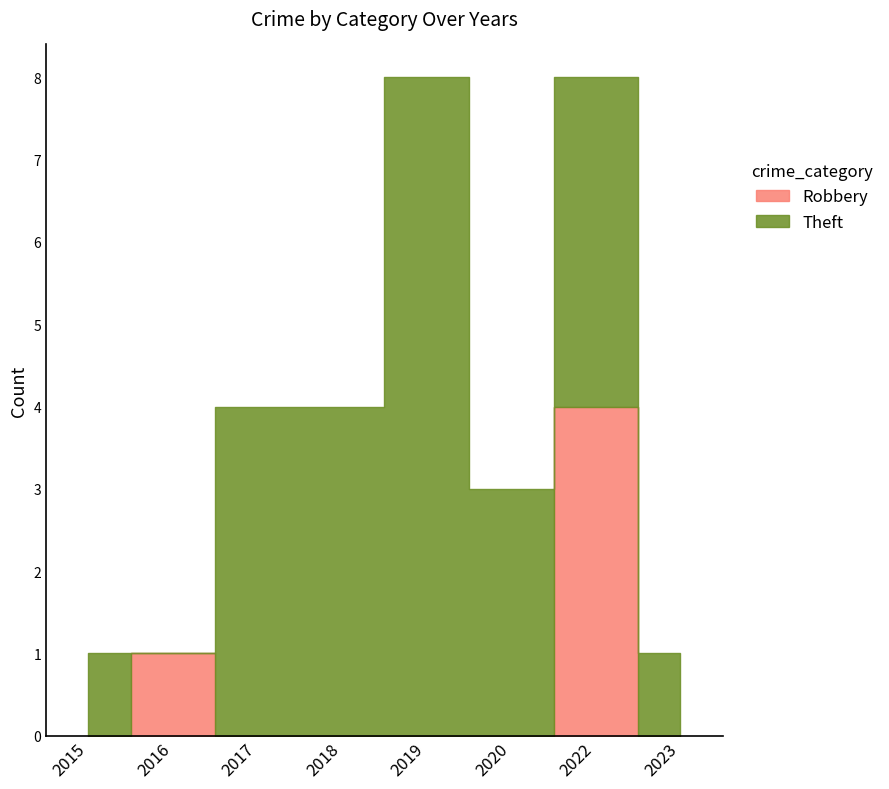

Between 2022 and 2015, which is larger?

2022